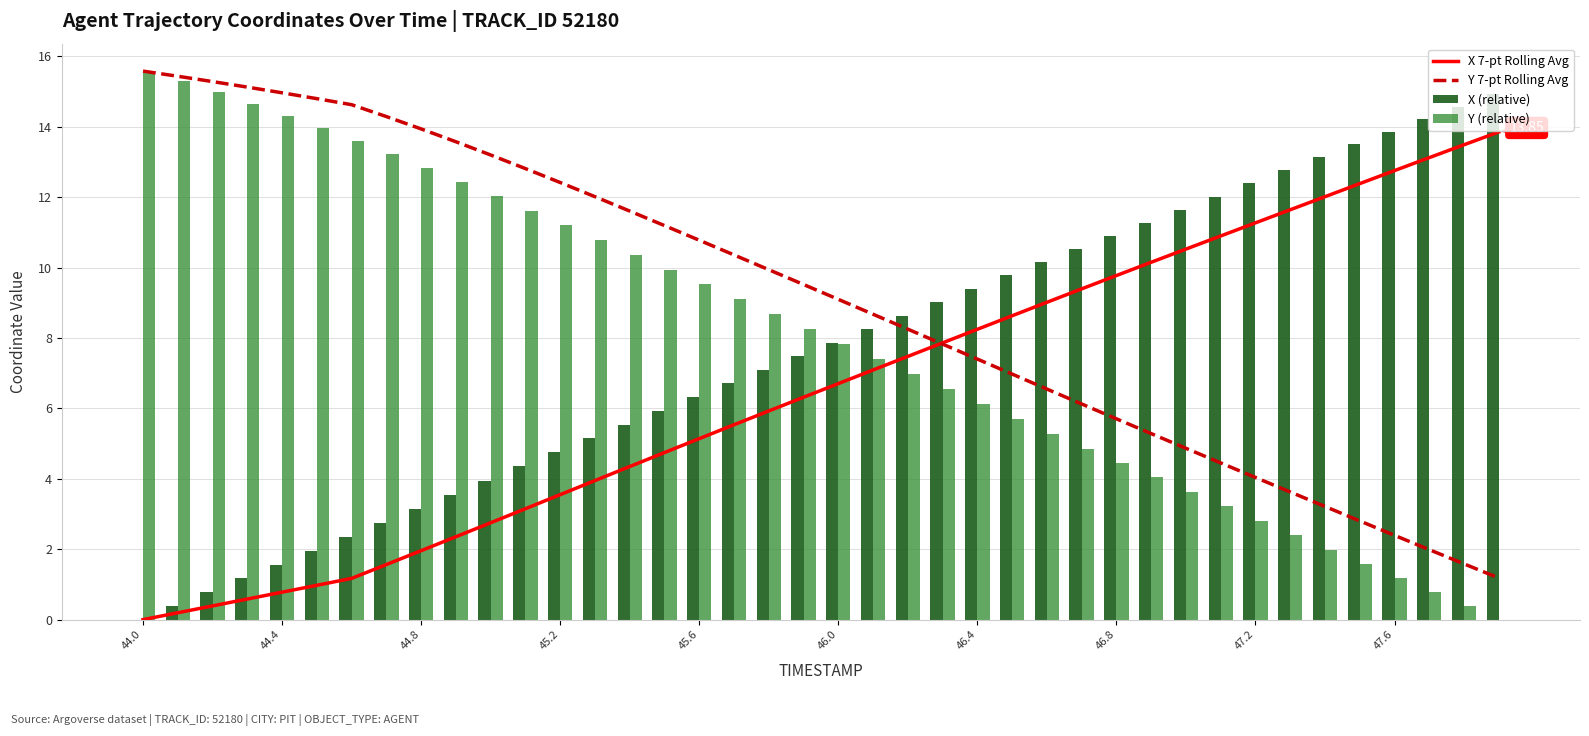

At which label does Y (relative) first exceed 8?

44.0